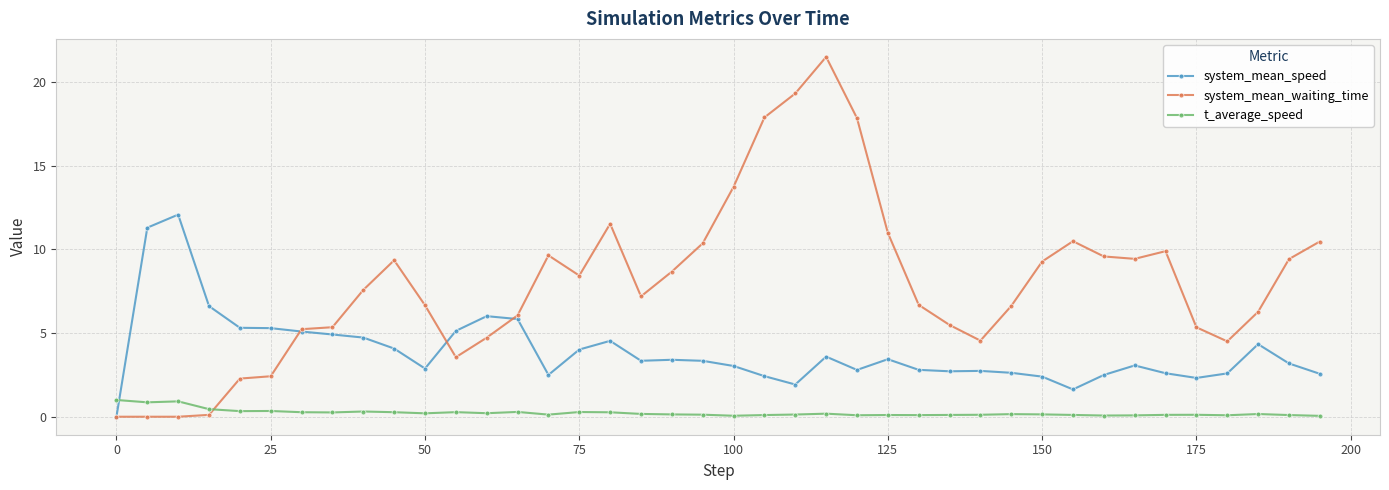

Which series has the largest range (max minus min)?

system_mean_waiting_time